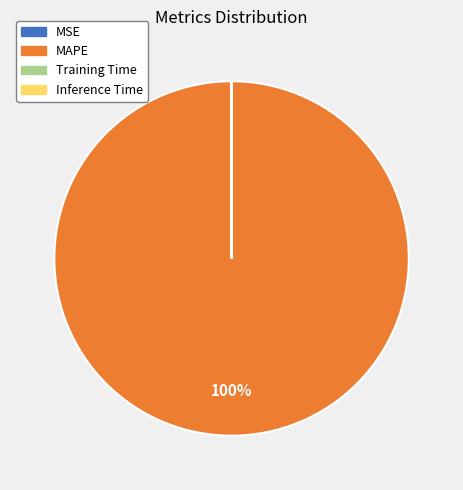

Which slice is the largest?

MAPE